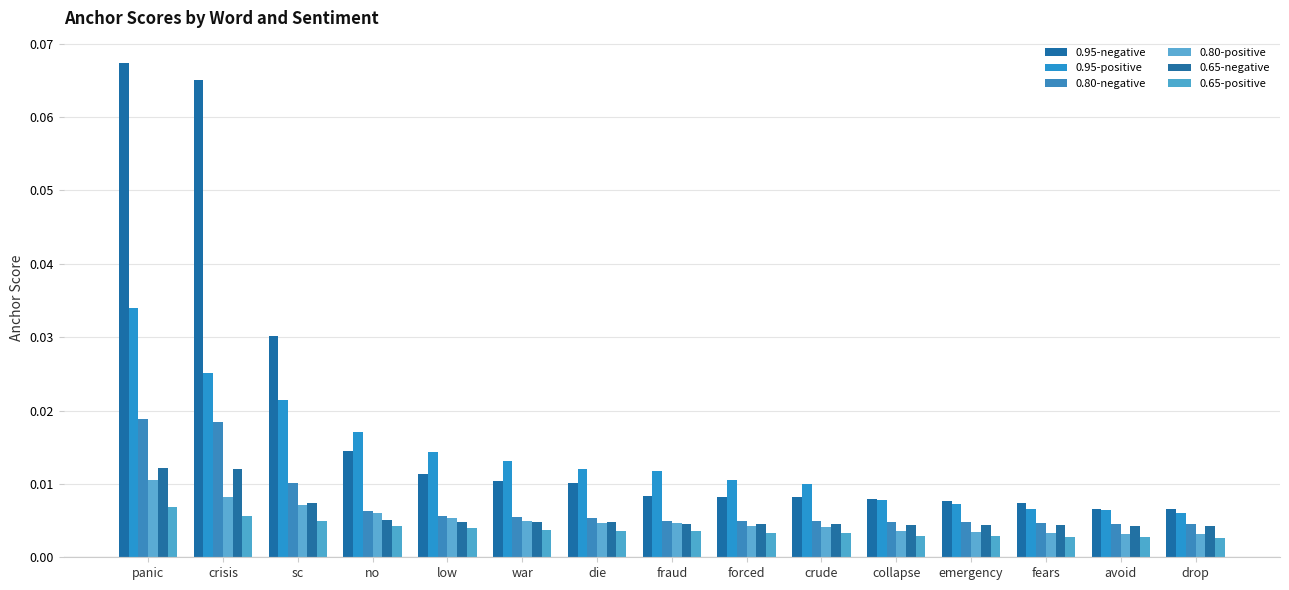

What is the label of the 5th bar from the right?

collapse